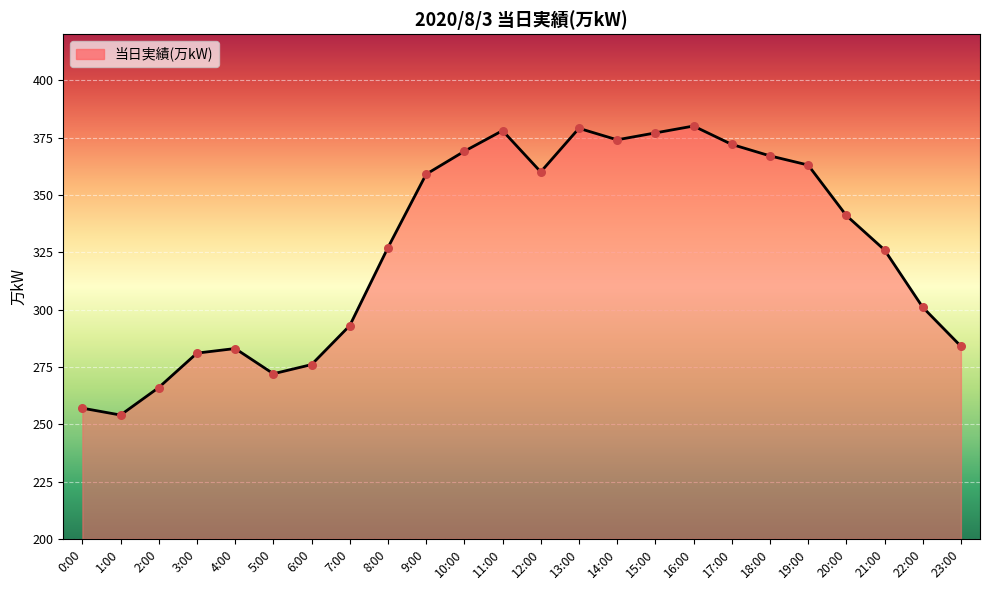

Approximately how many times larger is the value at 4:00 compared to 14:00?

0.8